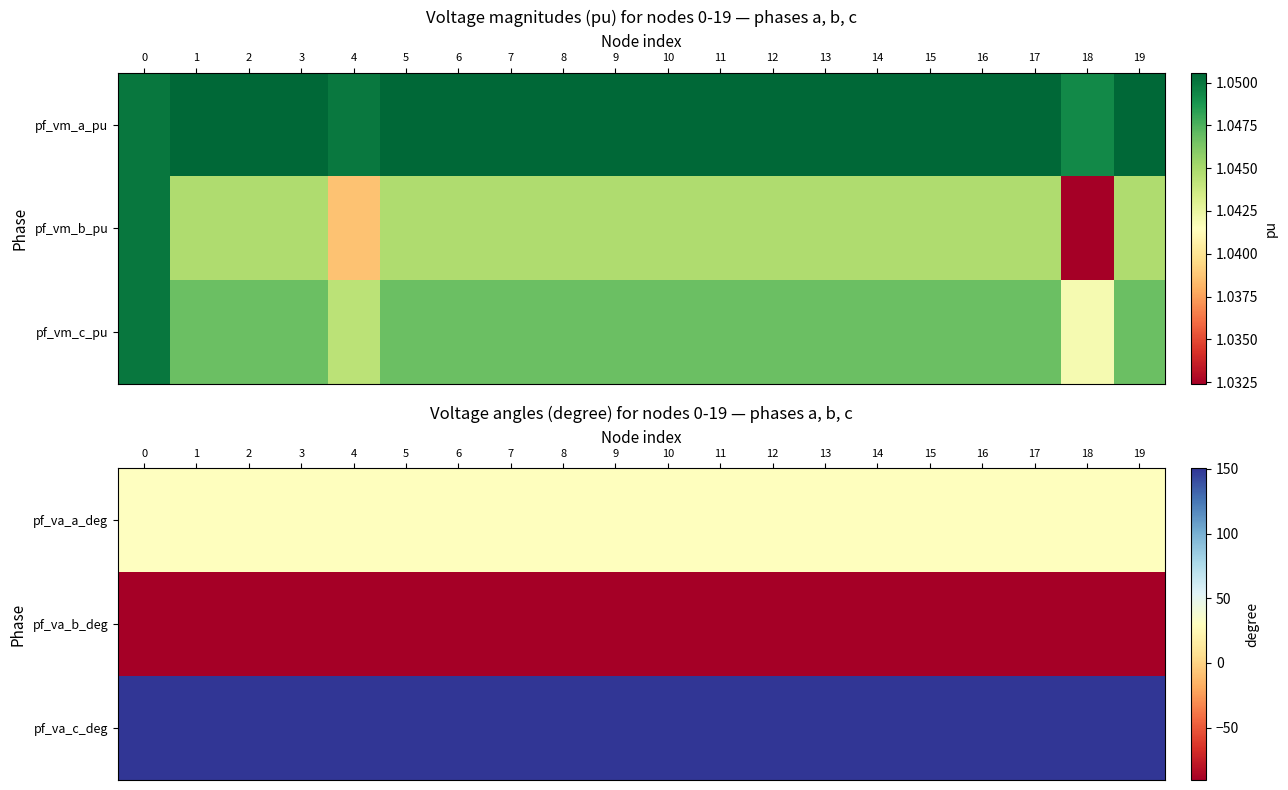

At which category does the chart reach its minimum across all series?

18